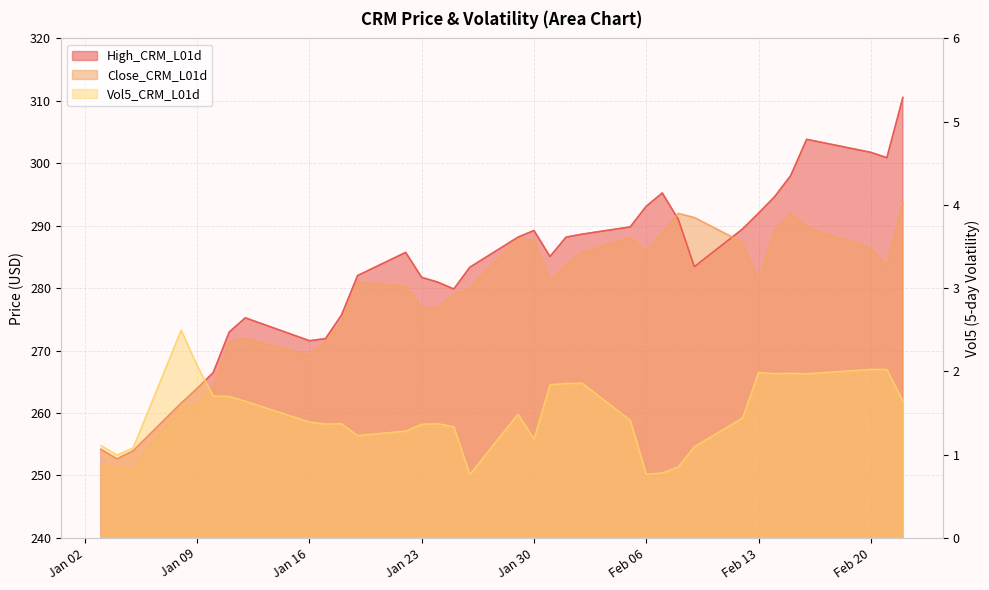

Read the Vol5_CRM_L01d value at 2024-02-05.

1.4